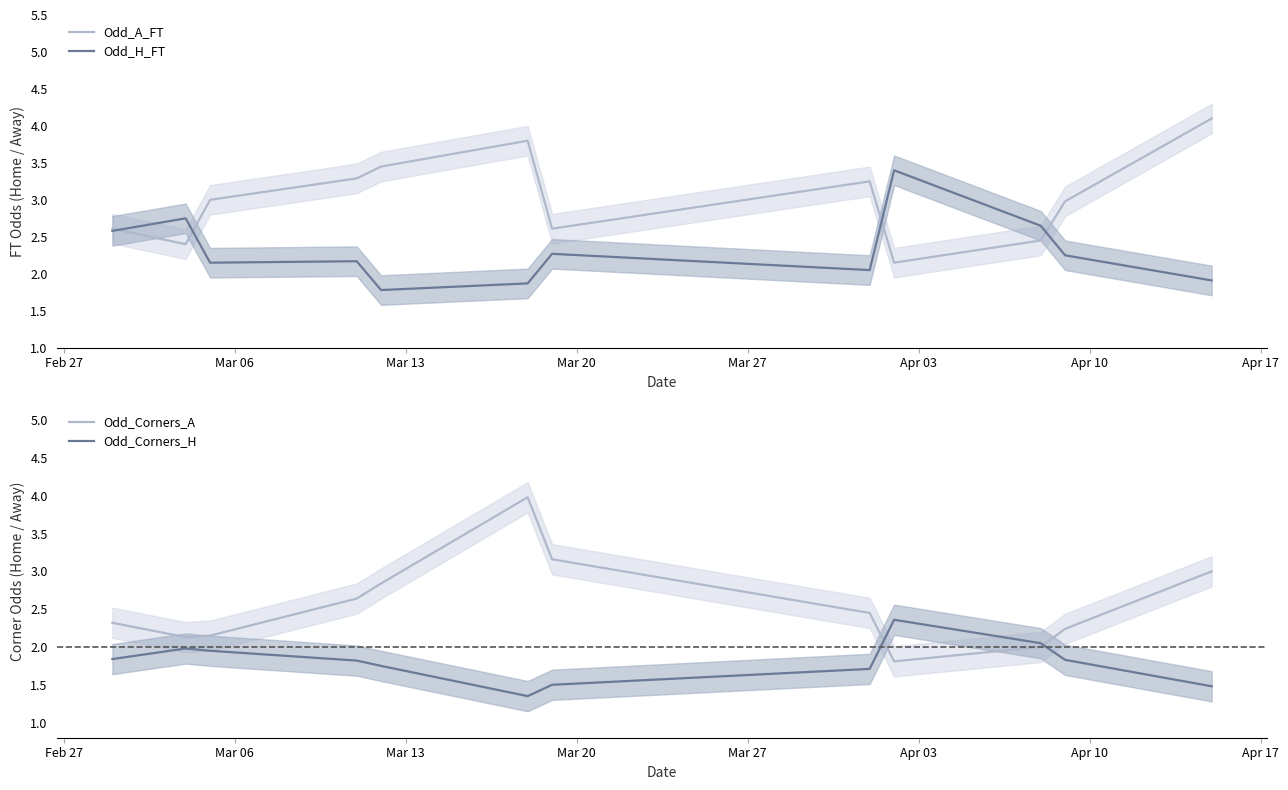

Reading right to left, transcribe all the data shown in this chart.

Odd_A_FT: 4.1	3.0	2.5	2.1	3.2	2.6	3.8	3.5	3.3	3.0	2.4	2.6
Odd_H_FT: 1.9	2.2	2.6	3.4	2.0	2.3	1.9	1.8	2.2	2.1	2.8	2.6
Odd_Corners_A: 3.0	2.2	2.0	1.8	2.5	3.2	4.0	2.8	2.6	2.1	2.1	2.3
Odd_Corners_H: 1.5	1.8	2.0	2.4	1.7	1.5	1.4	1.8	1.8	1.9	2.0	1.8